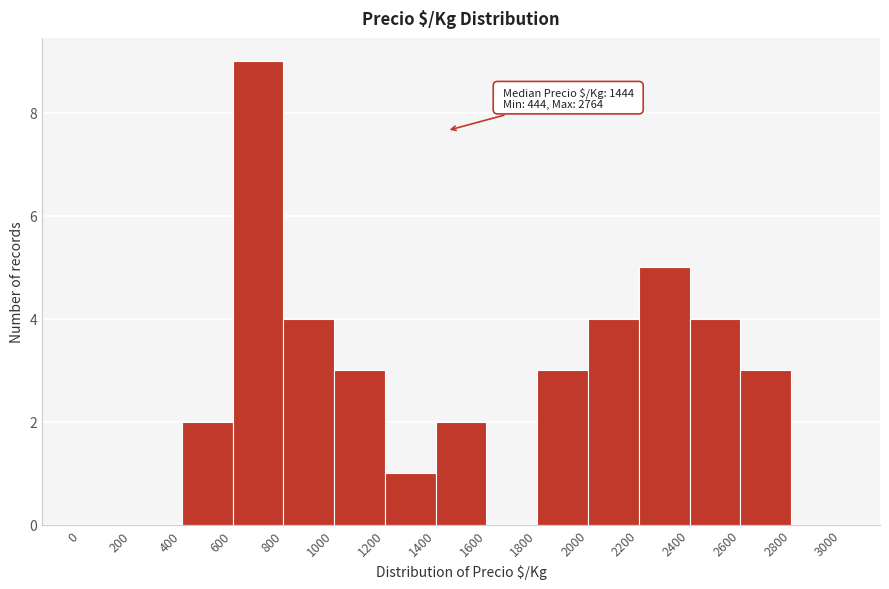

Over which range of the x-axis is the bar tallest?

600 to 800